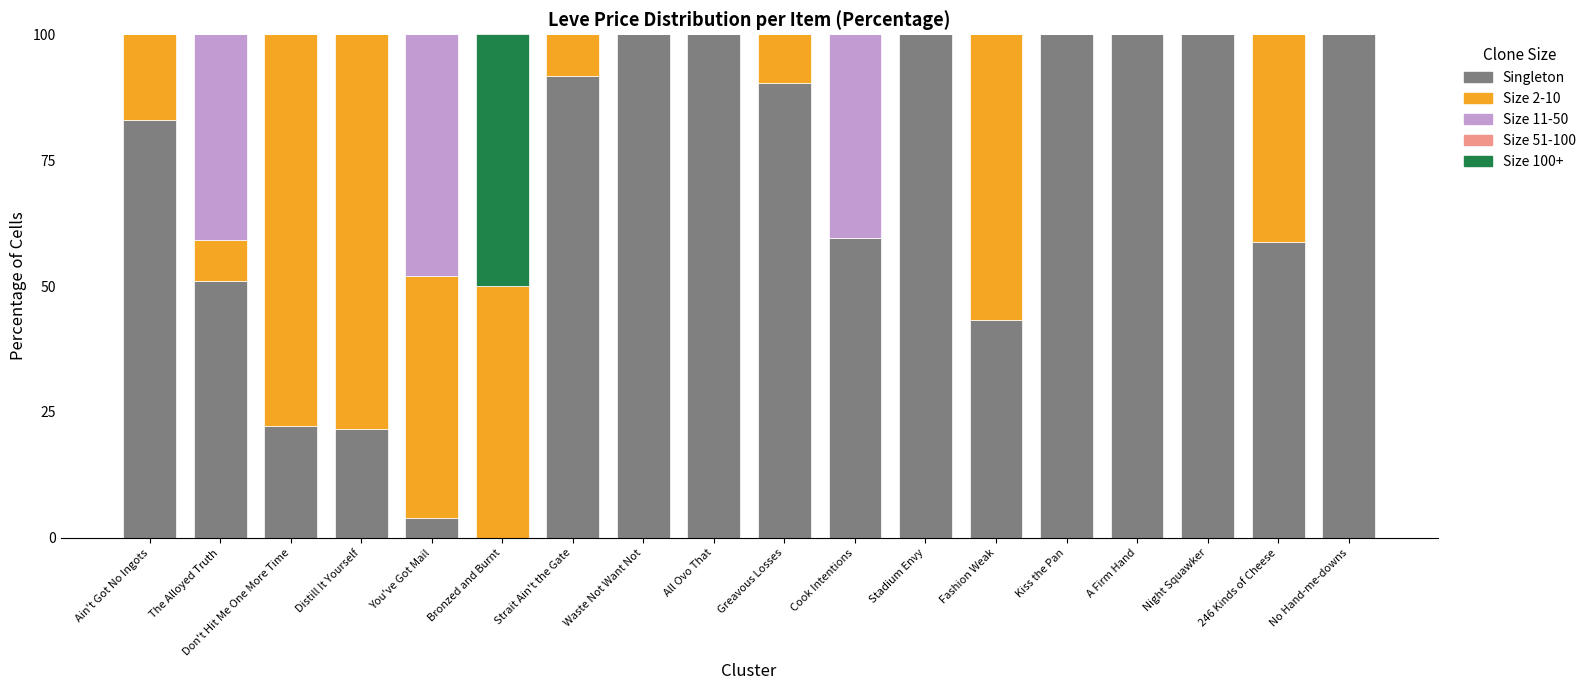

What is the sum of all Singleton values?

1225.3